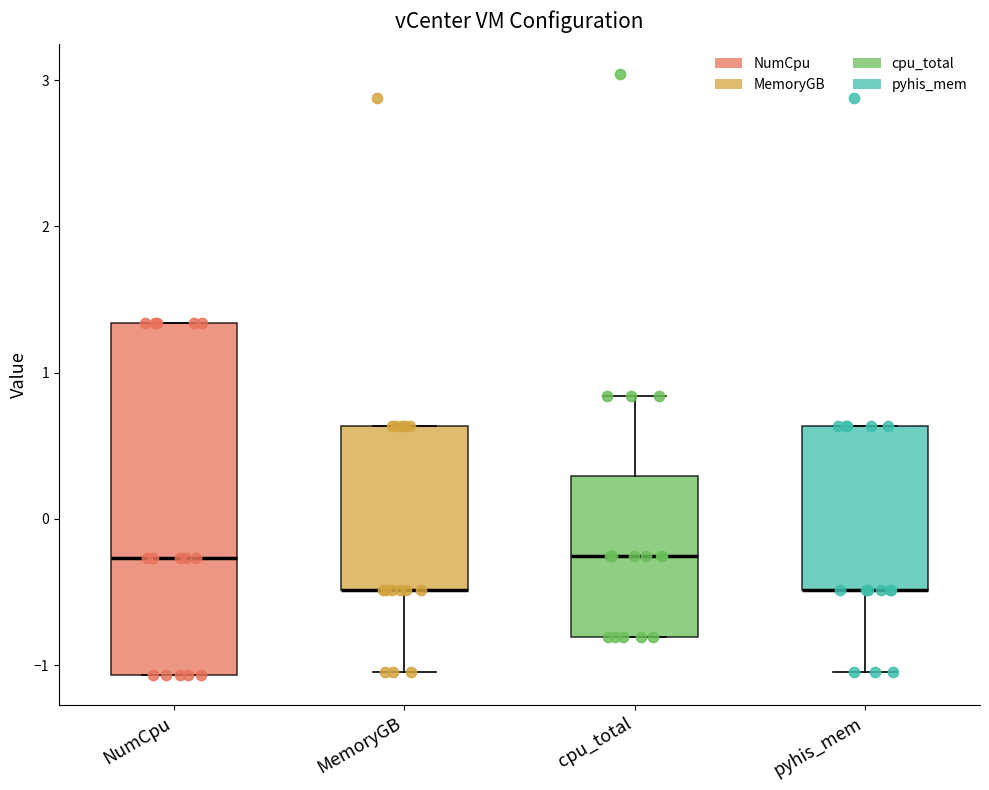

Comparing the boxes themselves (not the whiskers), which one is the tallest?

NumCpu